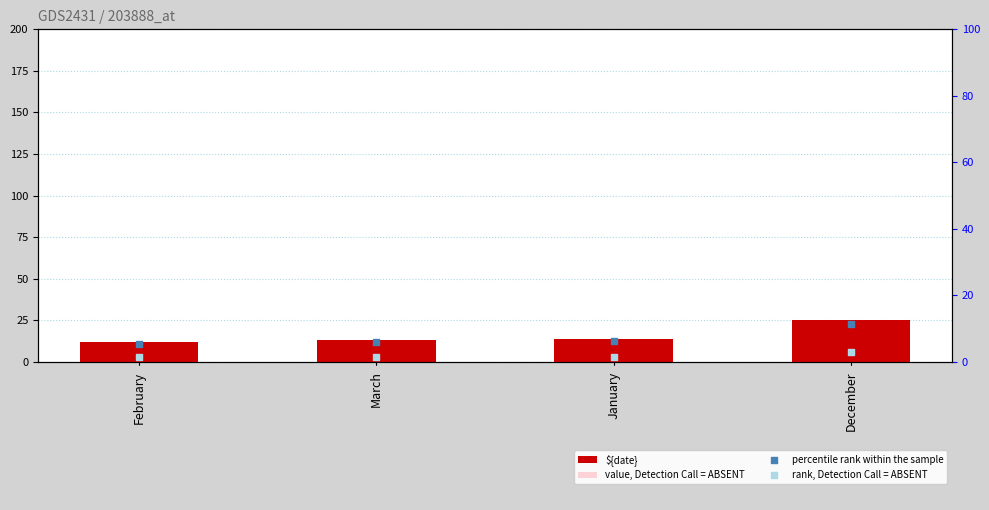

Is the value of percentile rank within the sample at January greater than the value of ${date} at December?

No